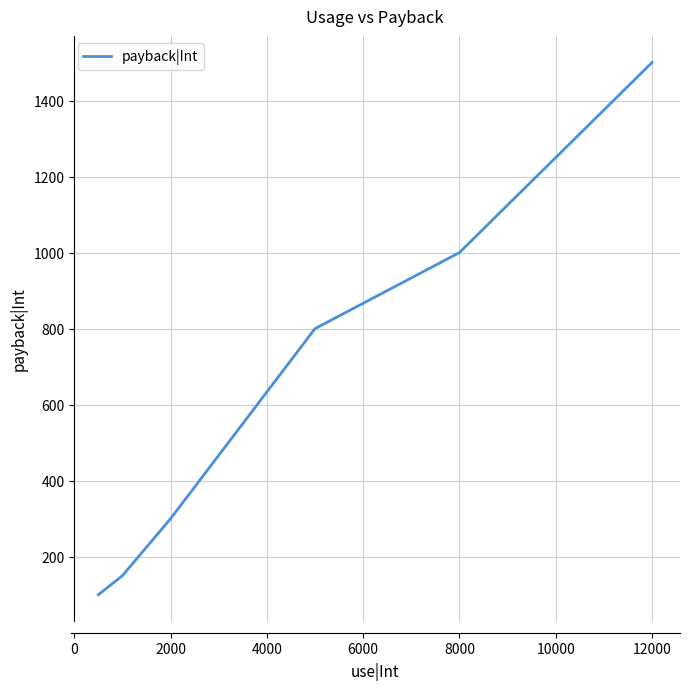

What is the average value?

642